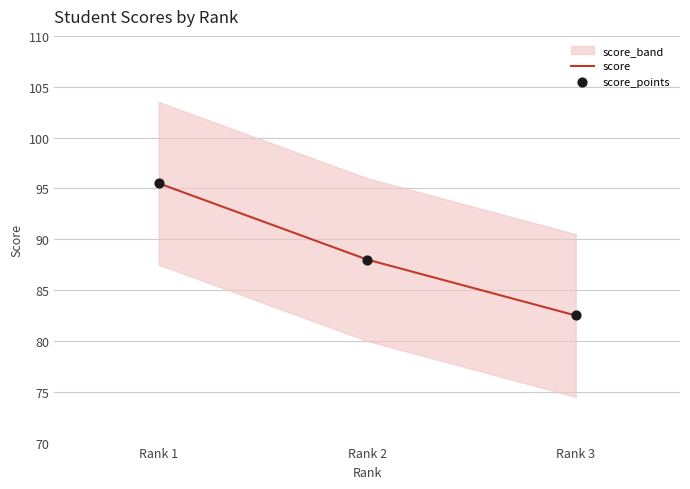

Is the value of score_points at Rank 2 greater than the value of score at Rank 1?

No